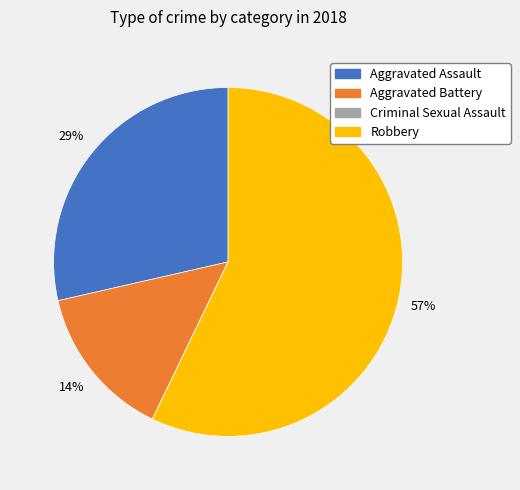

Does Robbery account for over 50% of the chart?

Yes